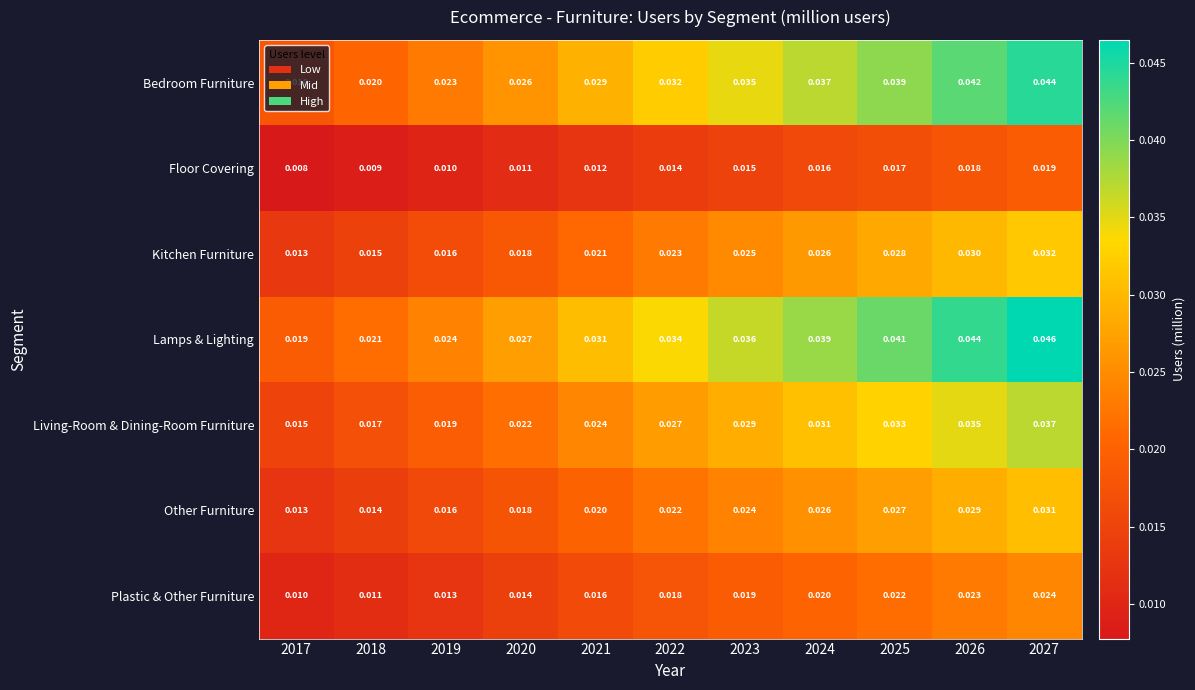

Is the value of Plastic & Other Furniture at 2025 greater than the value of Kitchen Furniture at 2020?

Yes